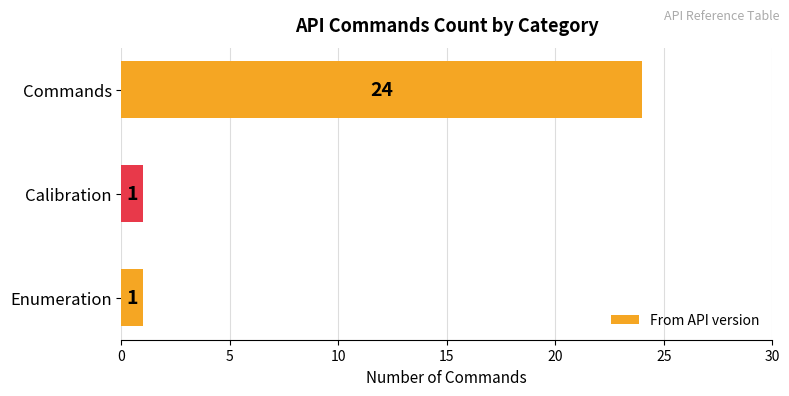

What is the greatest value displayed?

24